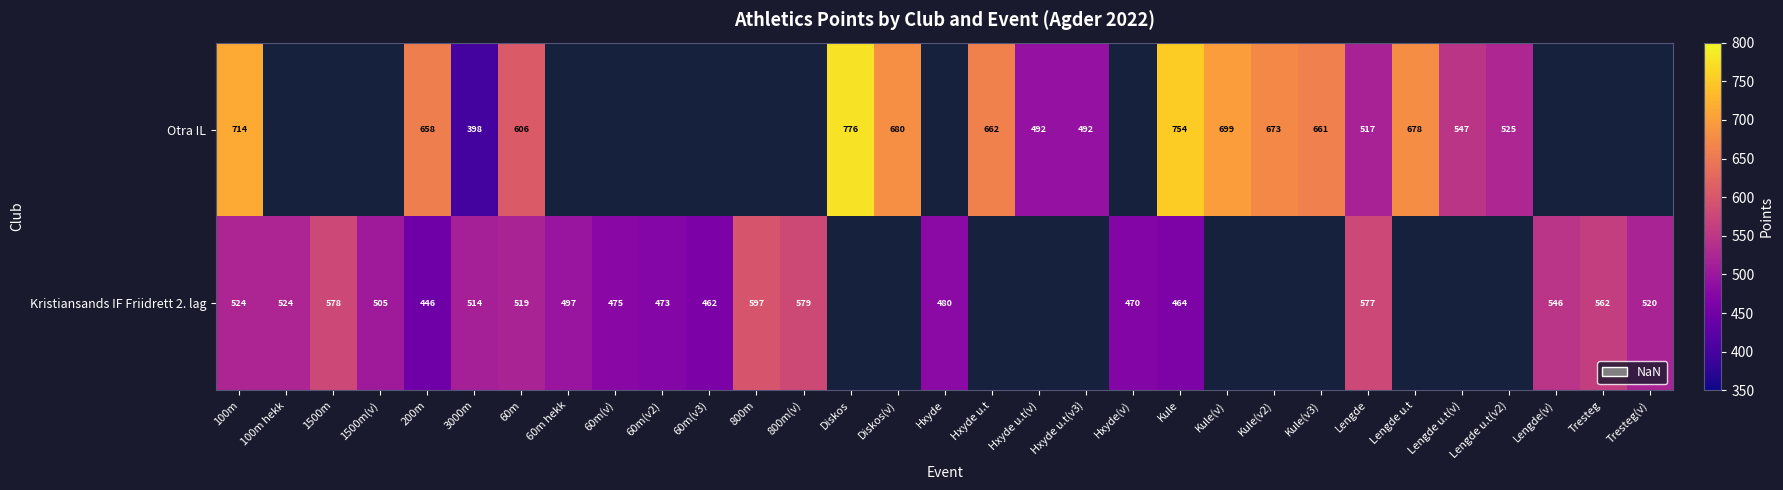

Between 800m(v) and 100m, which is larger?

100m